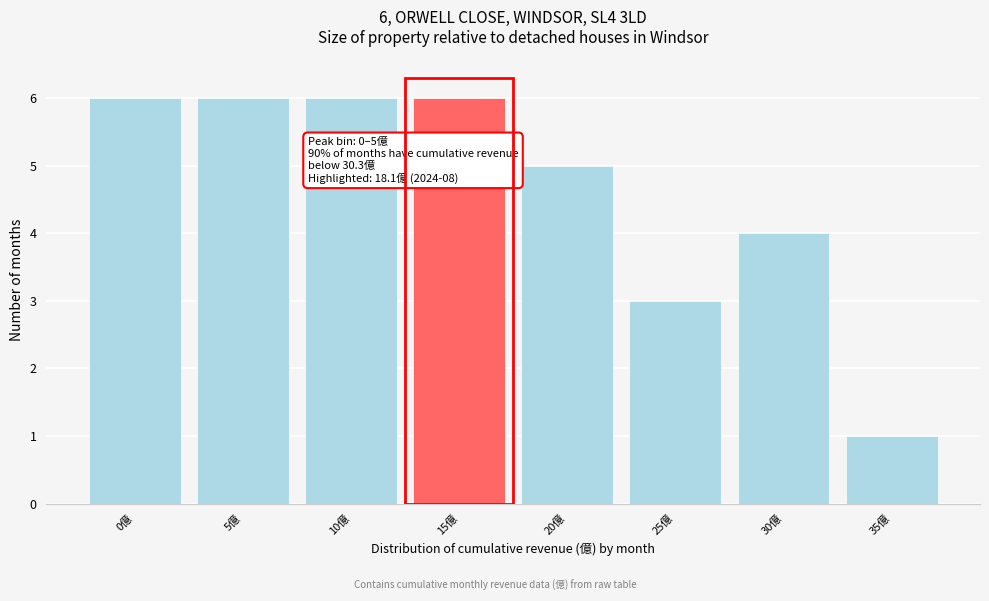

Reading left to right, transcribe all the data shown in this chart.

0億=6	5億=6	10億=6	15億=6	20億=5	25億=3	30億=4	35億=1